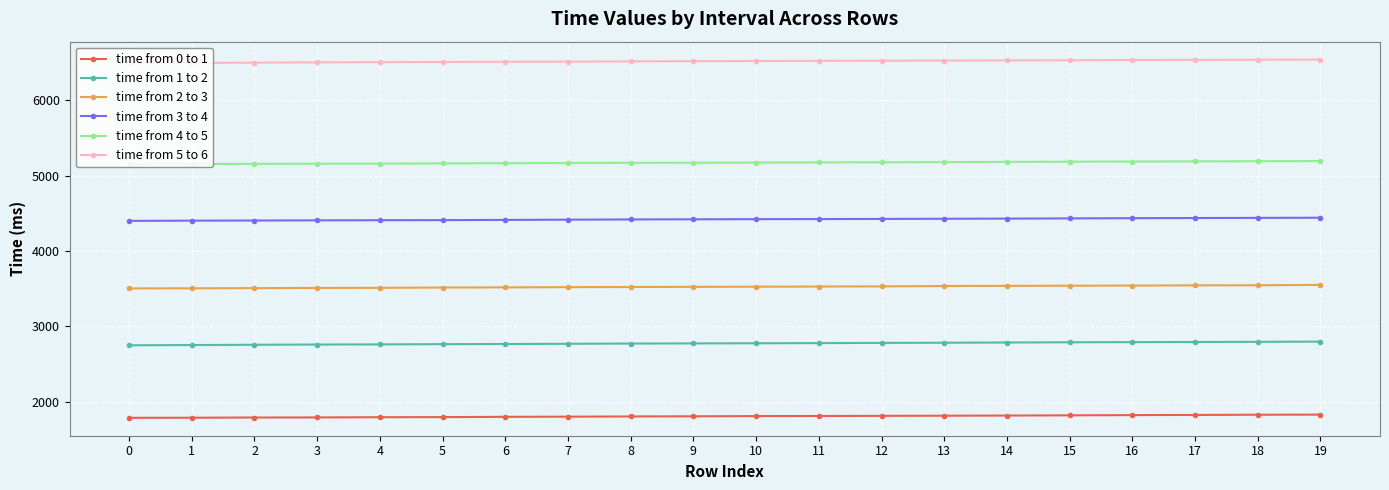

What is the smallest value displayed?

1784